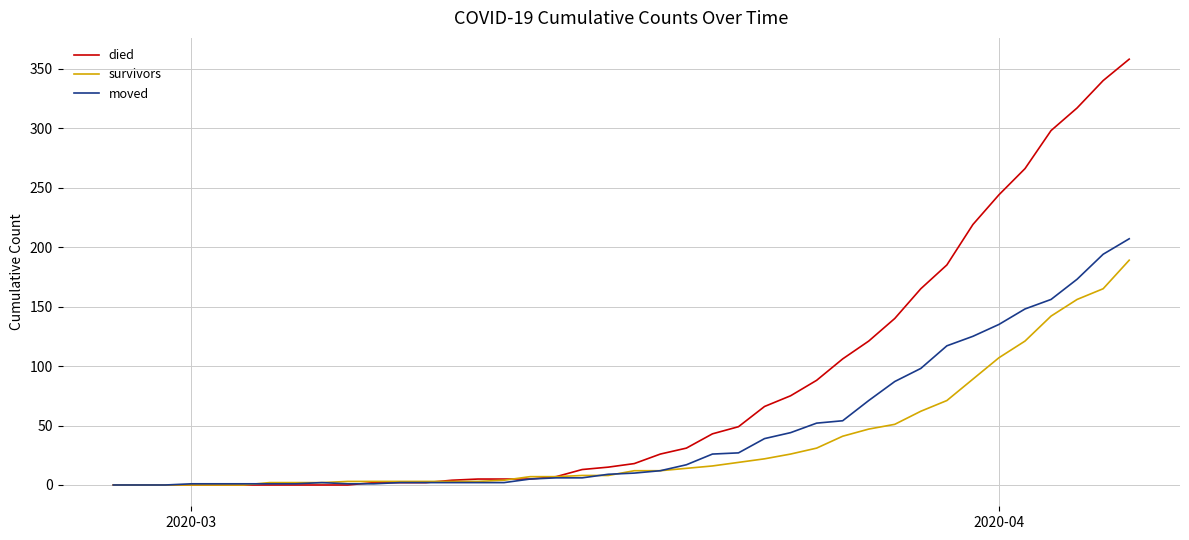

What is the maximum value for survivors?

189